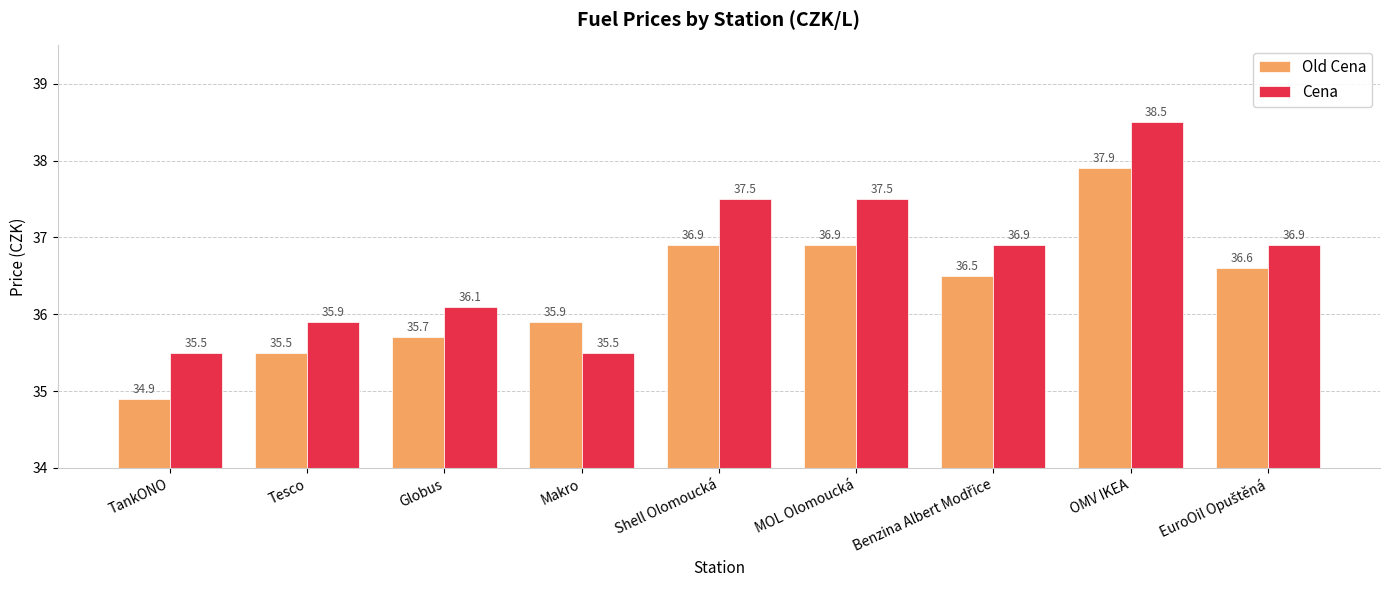

What is the maximum value for Old Cena?

37.9